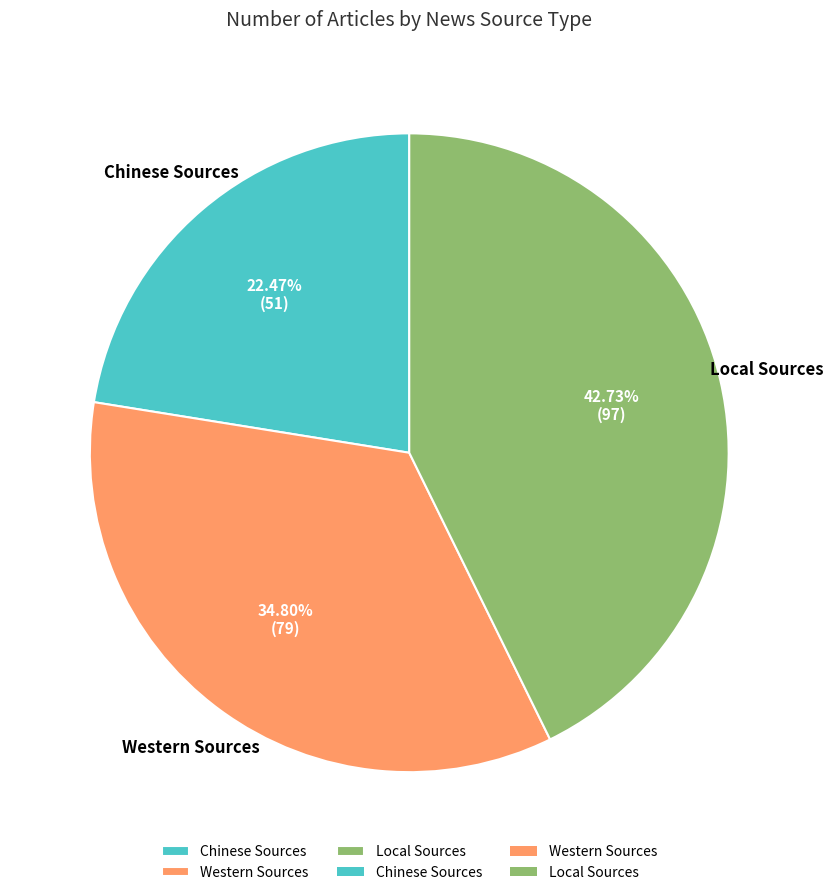

The Local Sources slice represents 43% of the pie. True or false?

True